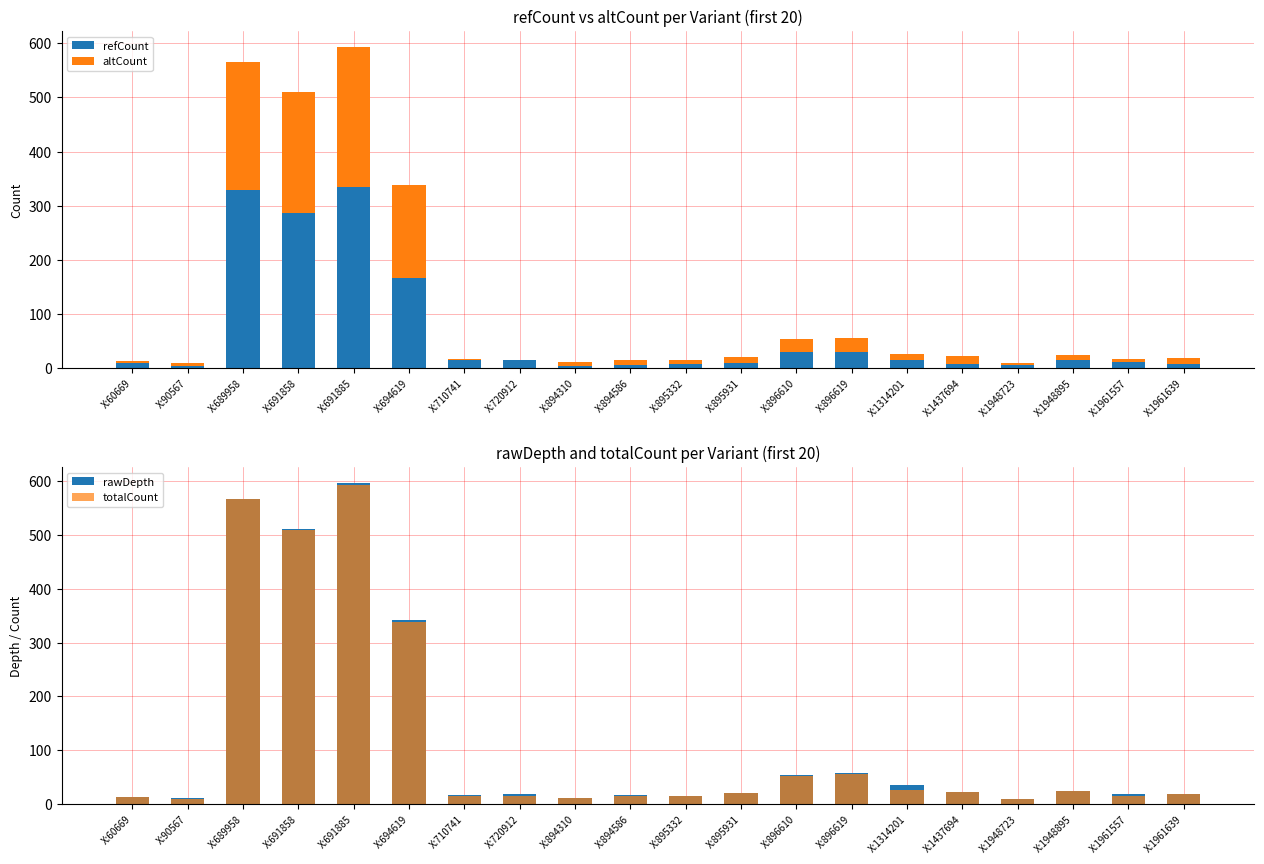

What is the sum of the refCount values at X:691858 and X:894310?

289